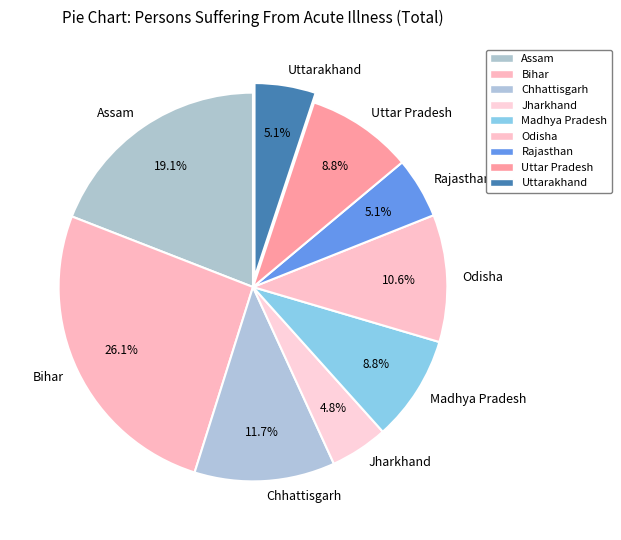

What percentage is the Chhattisgarh slice, to the nearest percent?

12%